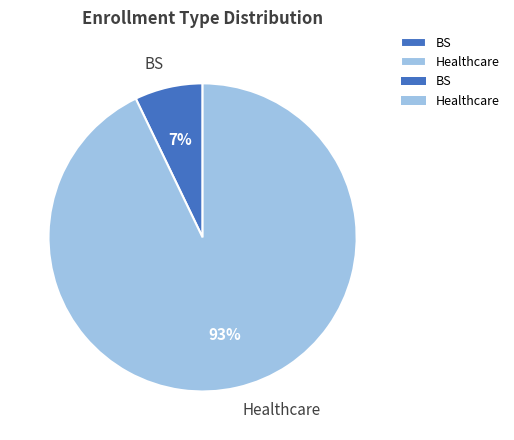

Which has a higher value, BS or Healthcare?

Healthcare